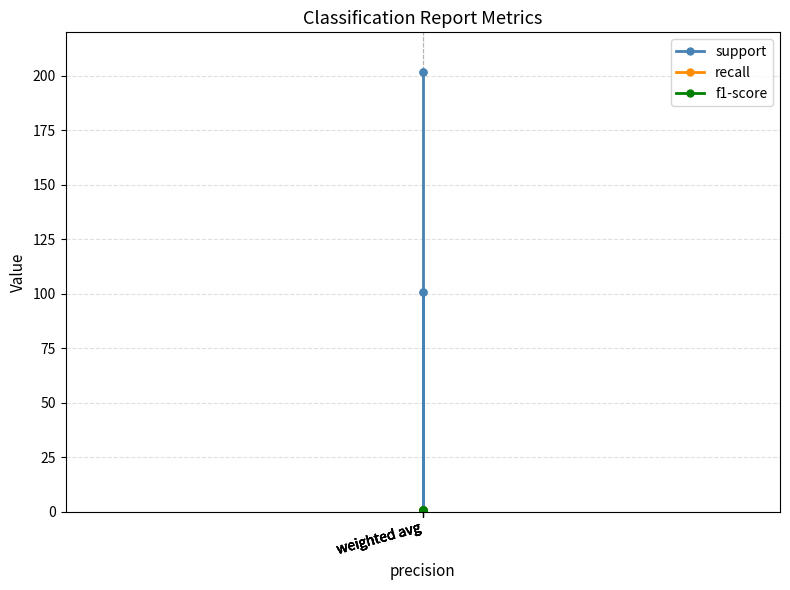

How many distinct data groups are displayed?

3